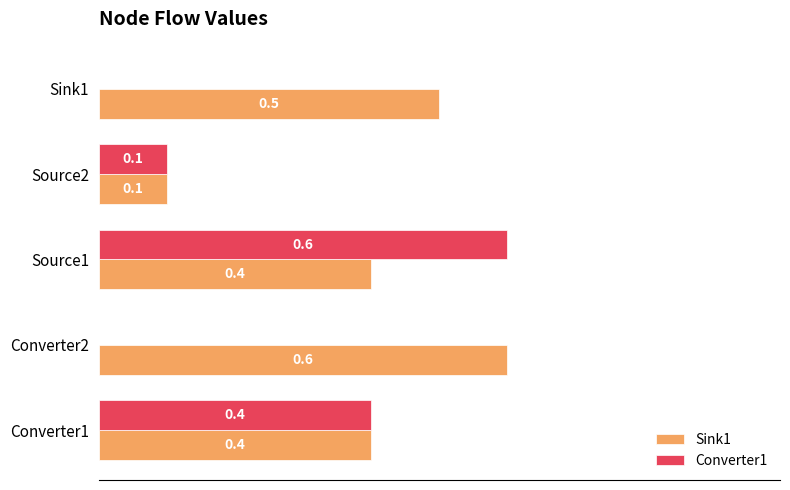

Which series has the largest total across all categories?

Sink1